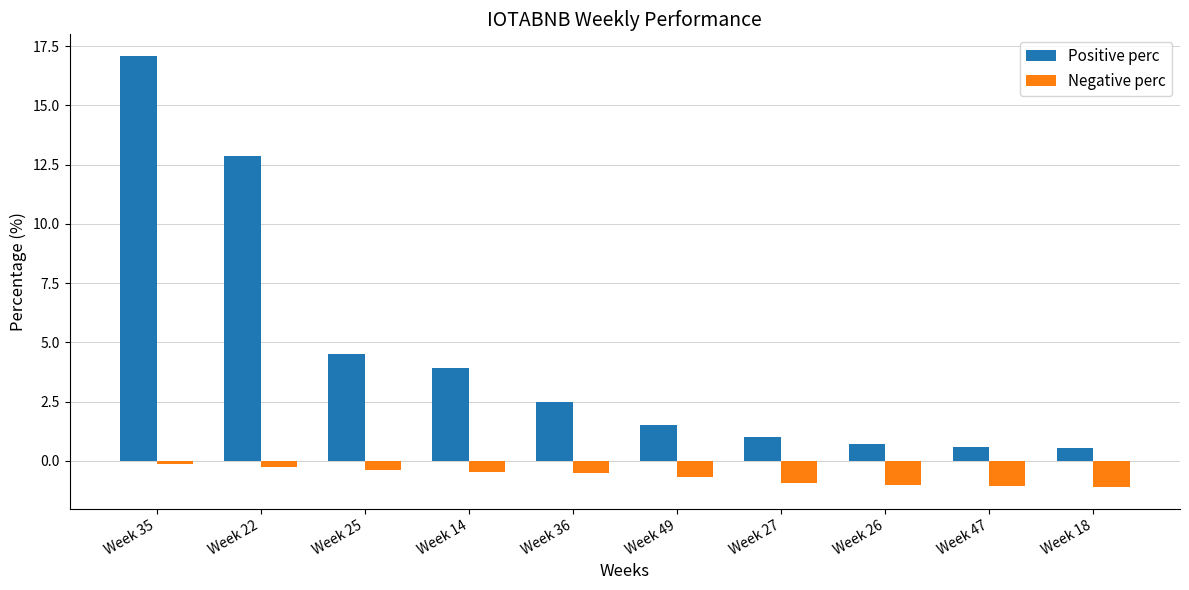

Which series has the largest total across all categories?

Positive perc